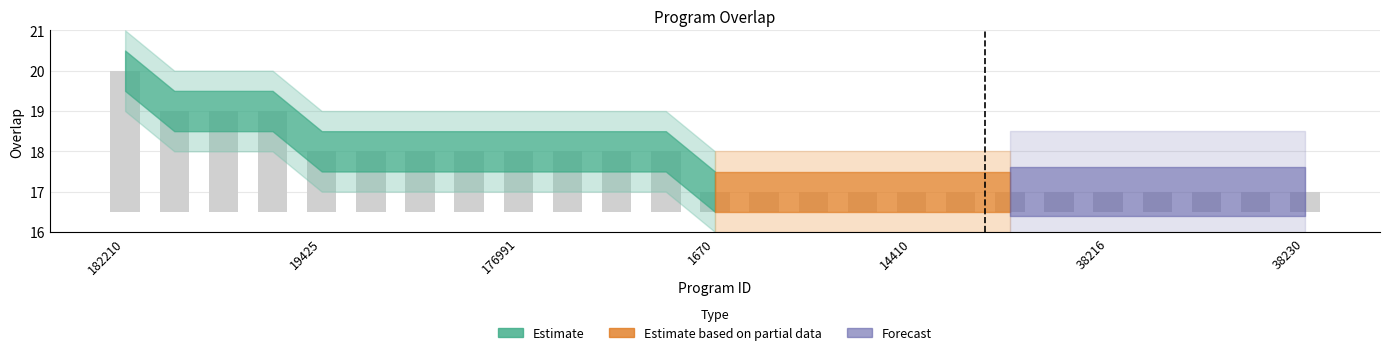

The value at 3059 is 17. True or false?

True